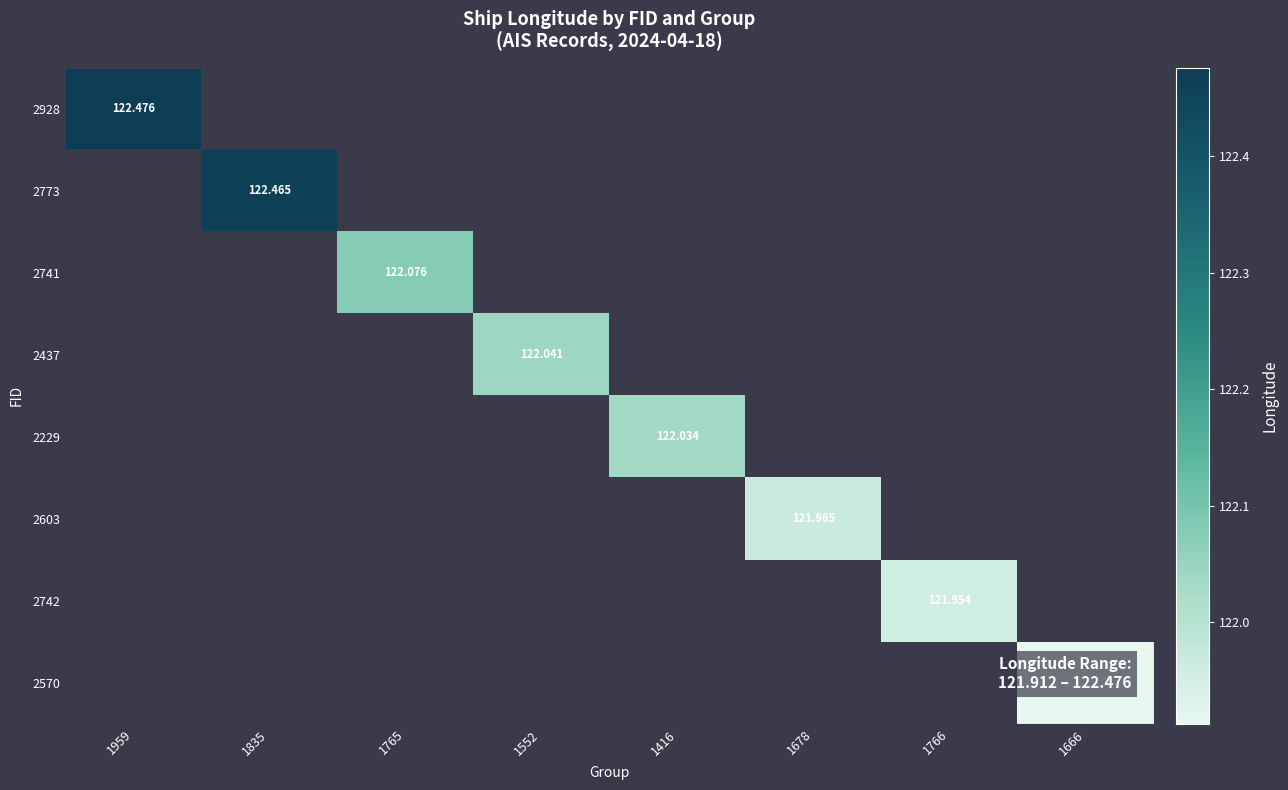

How many values in 2928 are above zero?

1